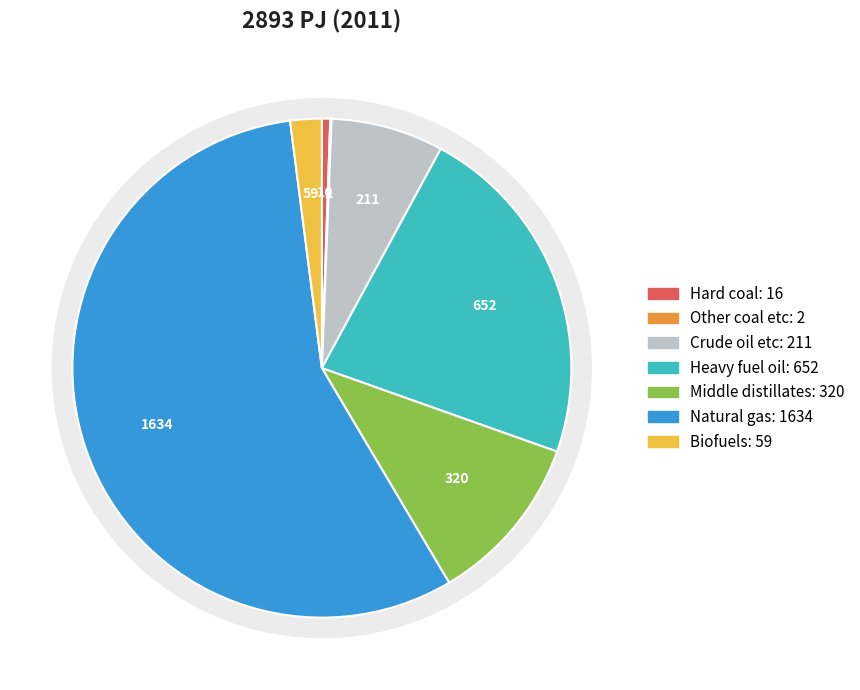

What percentage is NOT represented by Biofuels?

98.0%